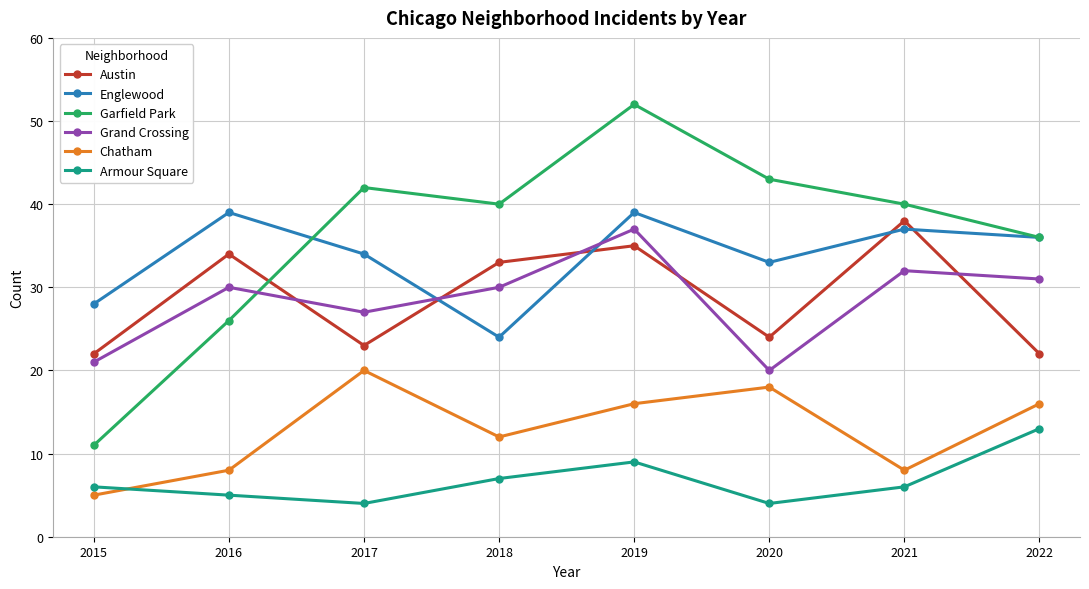

True or false: Grand Crossing has a value of 31 at 2022.

True